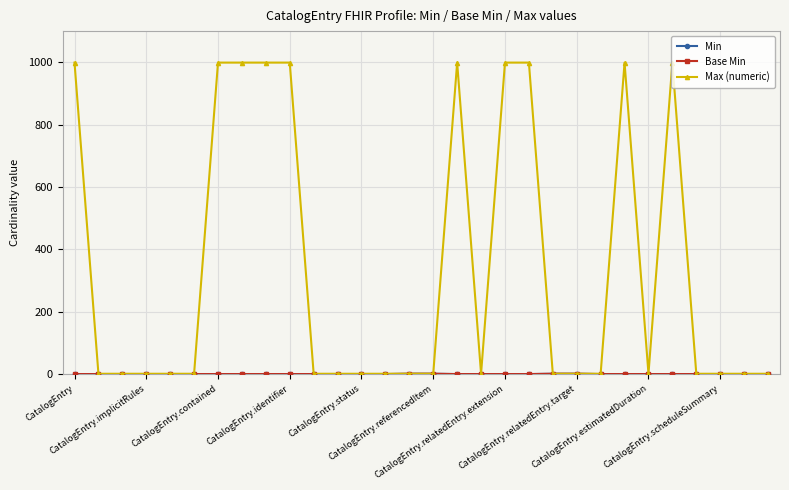

Which series has the largest total across all categories?

Max (numeric)